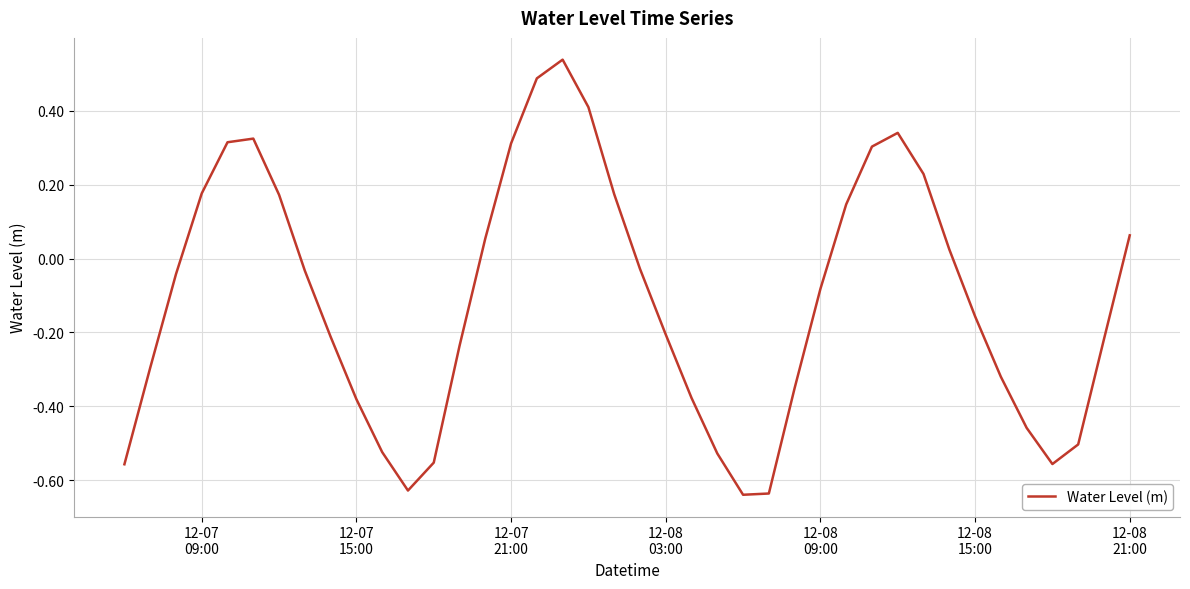

Does the chart display data point markers on the line(s)?

No